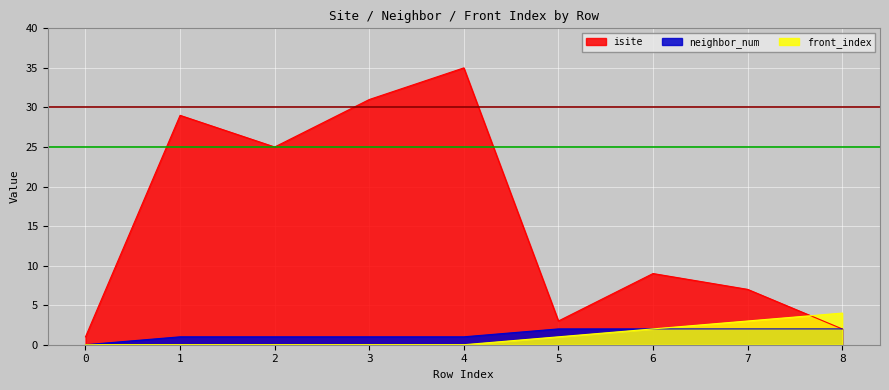

Reading left to right, transcribe all the data shown in this chart.

isite: 1	29	25	31	35	3	9	7	2
neighbor_num: 0	1	1	1	1	2	2	2	2
front_index: 0	0	0	0	0	1	2	3	4